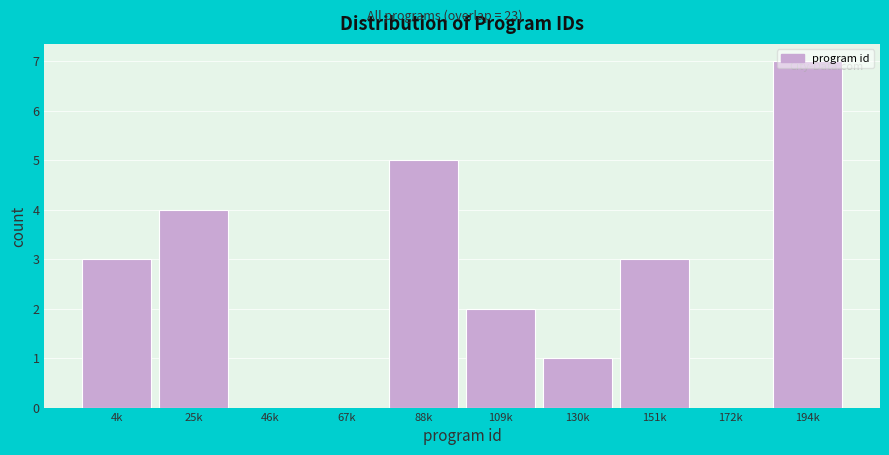

The chart shows a value of 3 at 109k. True or false?

False